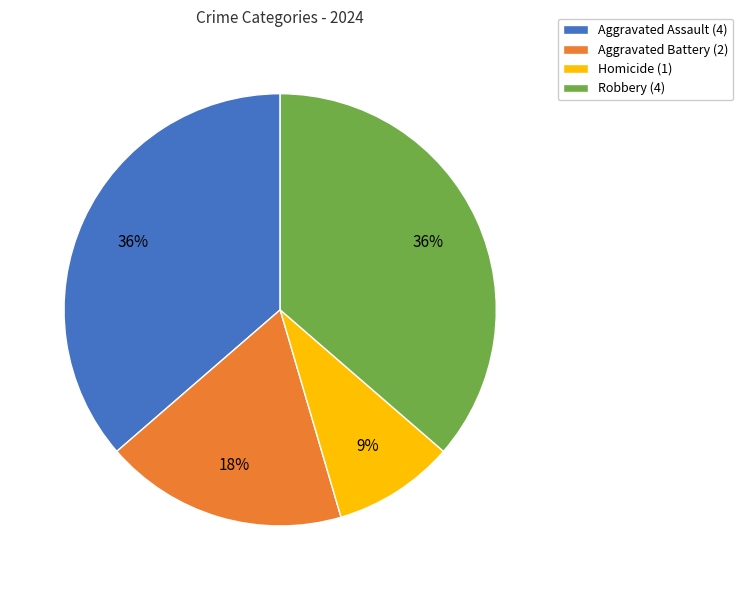

Combined, do Aggravated Assault (4) and Homicide (1) account for over 50%?

No